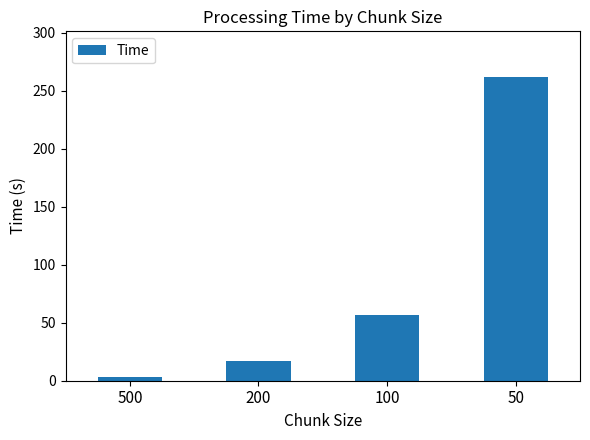

What is the difference between the second highest and second lowest values?

39.8